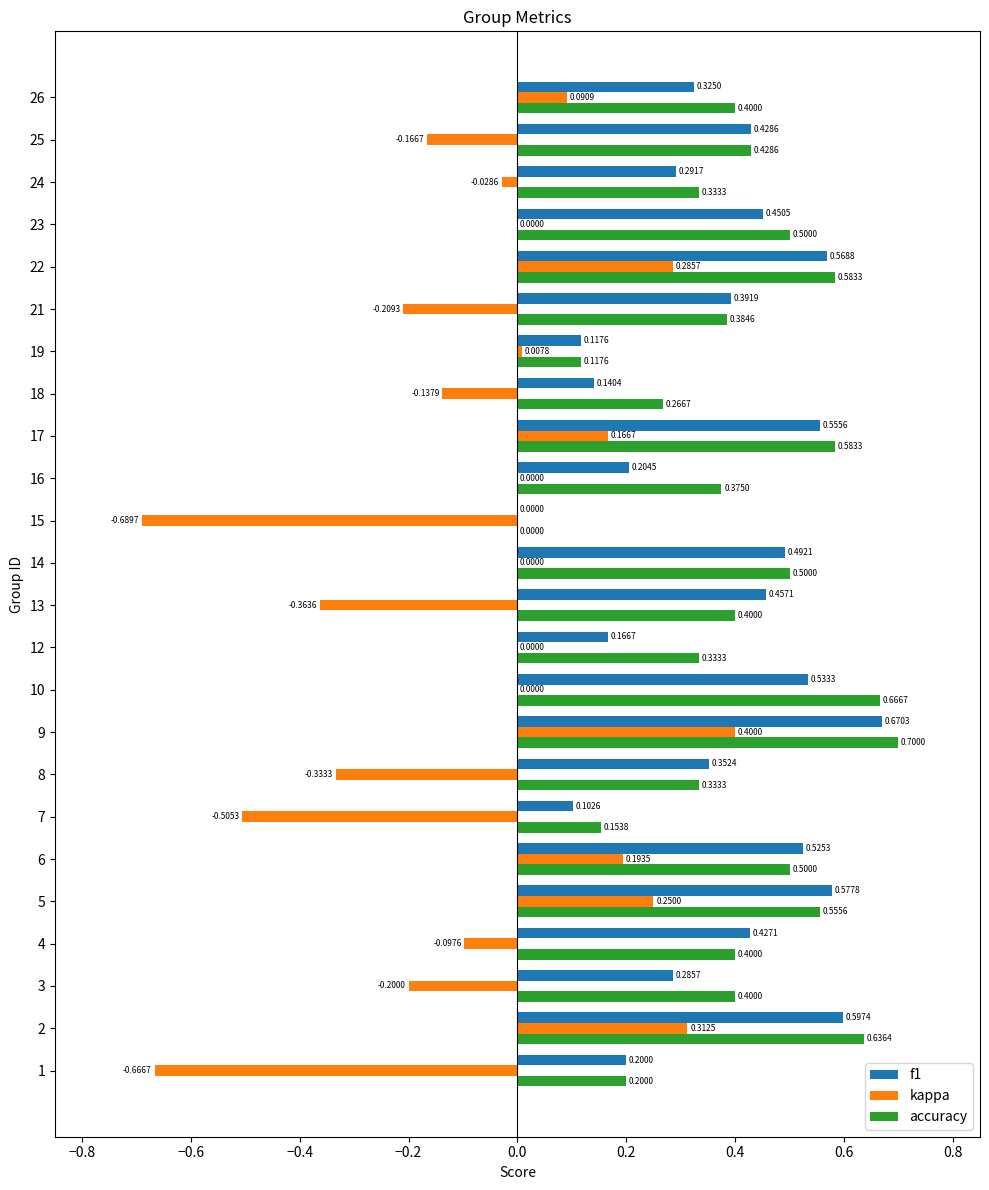

What is the sum of all accuracy values?

9.8